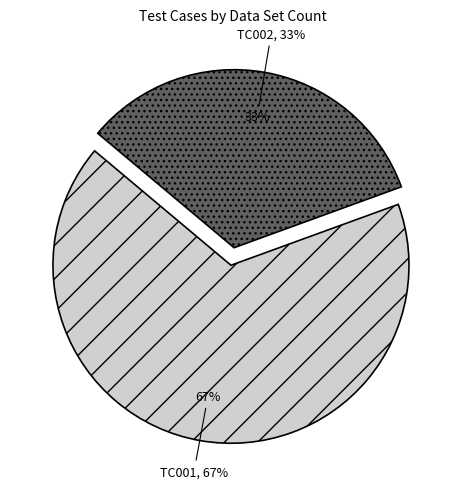

Rank the categories by value from highest to lowest.

TC001, TC002